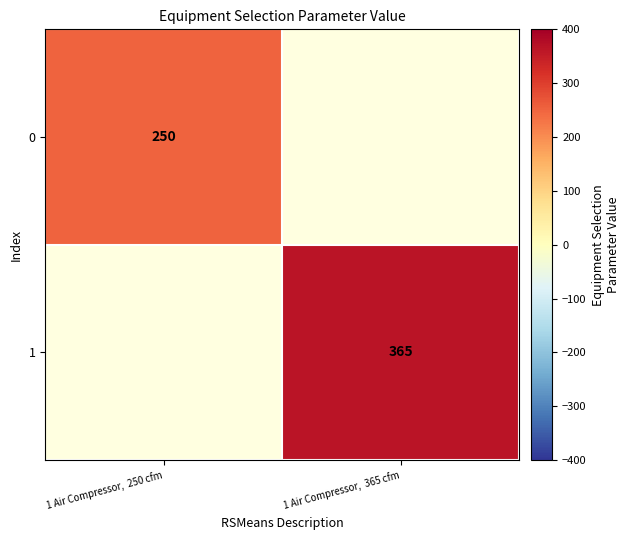

The value of 0 at 1 Air Compressor,  250 cfm is 424. True or false?

False